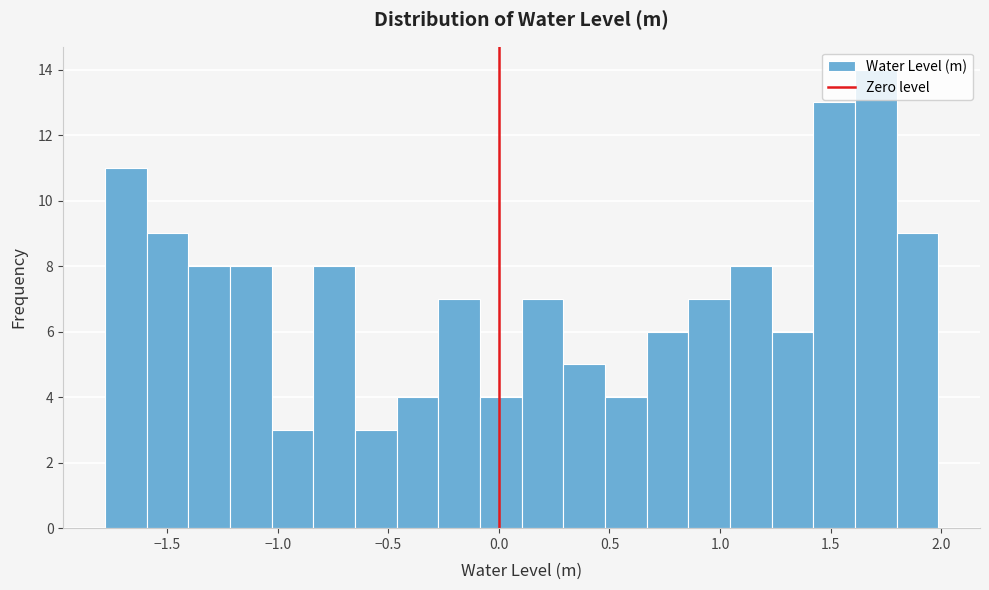

Around what value on the x-axis is the tallest bar? Give the approximate position of its centre, as read against the axis.

1.70